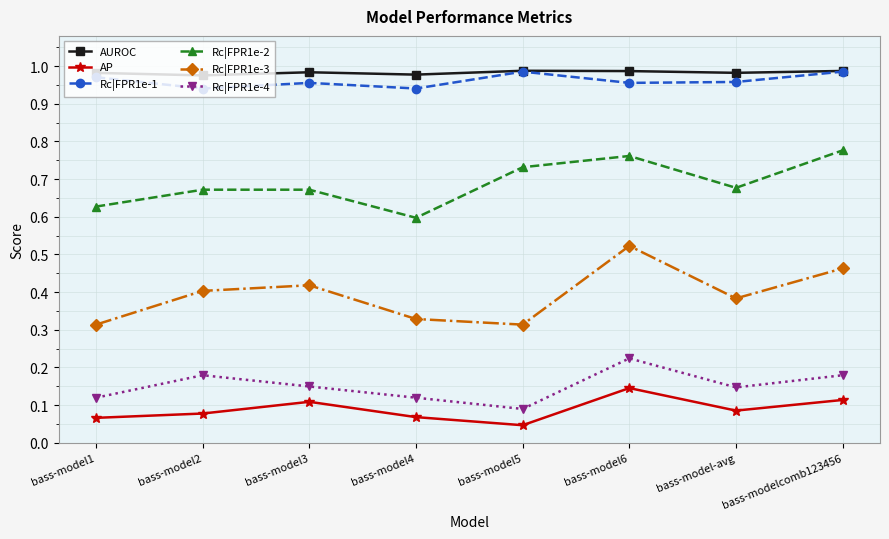

Is it true that Rc|FPR1e-4 equals 0.2 at bass-model4?

False